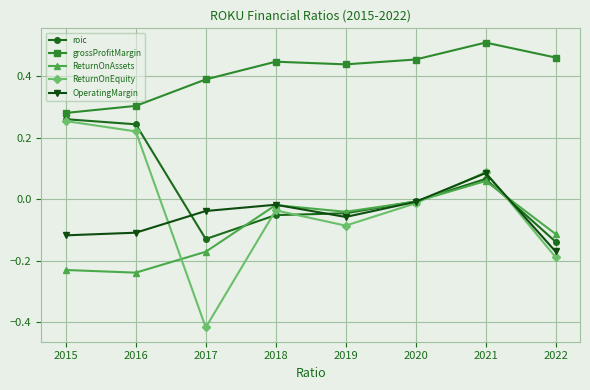

At which category does the chart reach its peak across all series?

2021